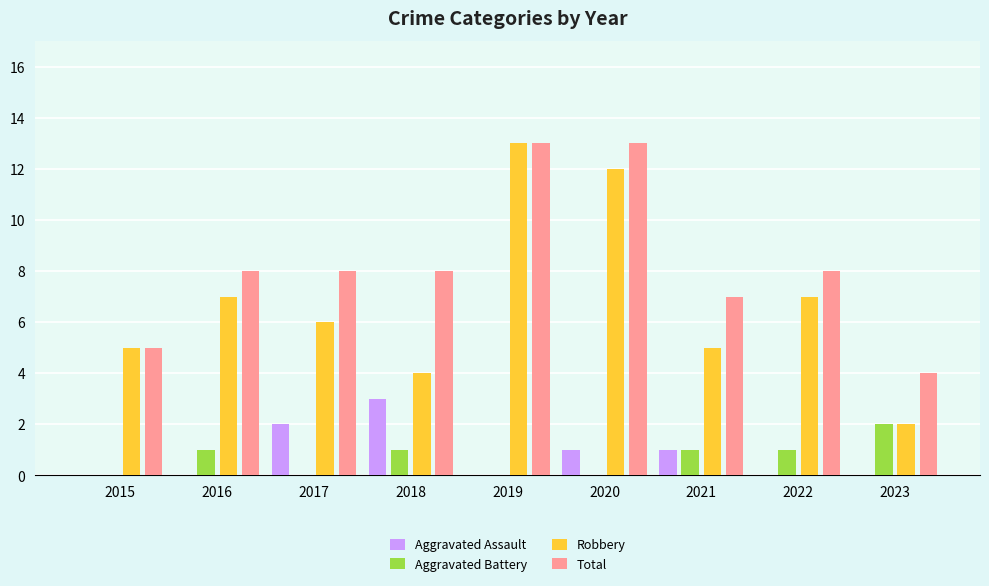

The value of Total at 2019 is 3. True or false?

False